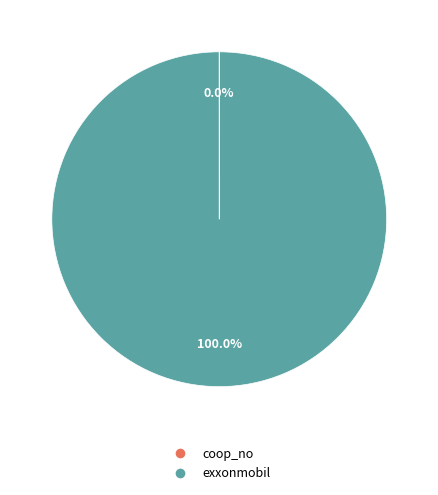

To the nearest percent, what percentage of the pie is exxonmobil?

100%